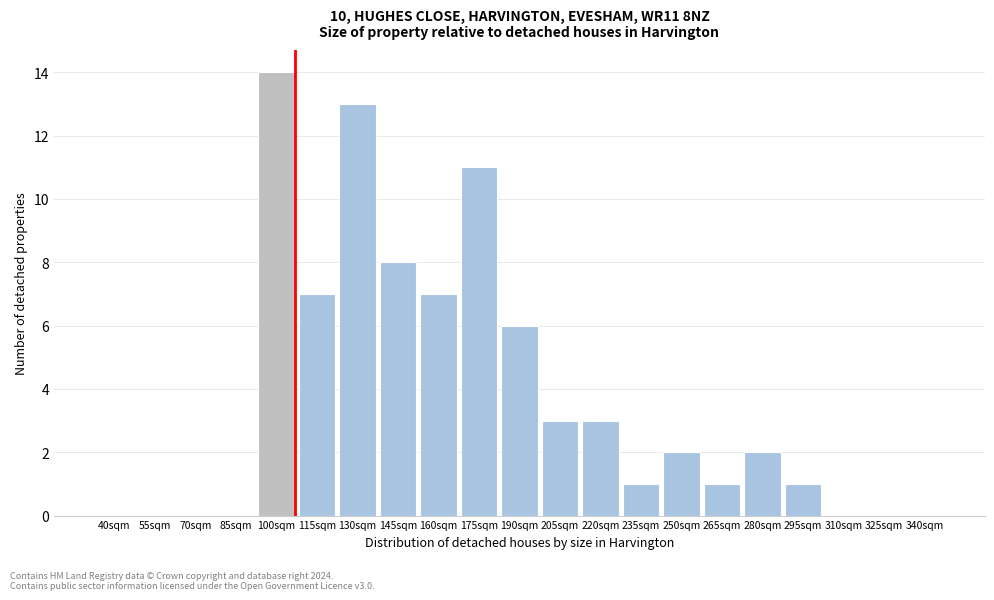

Reading left to right, what are all the values shown in this chart?

40sqm=0	55sqm=0	70sqm=0	85sqm=0	100sqm=14	115sqm=7	130sqm=13	145sqm=8	160sqm=7	175sqm=11	190sqm=6	205sqm=3	220sqm=3	235sqm=1	250sqm=2	265sqm=1	280sqm=2	295sqm=1	310sqm=0	325sqm=0	340sqm=0